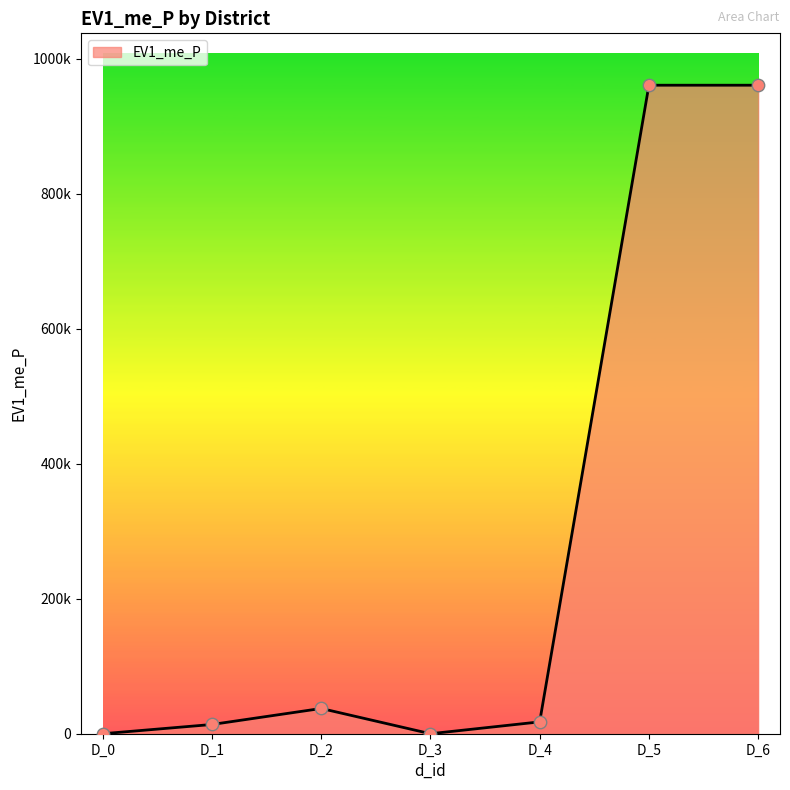

What is the ratio of the value at D_5 to the value at D_1?

70.2